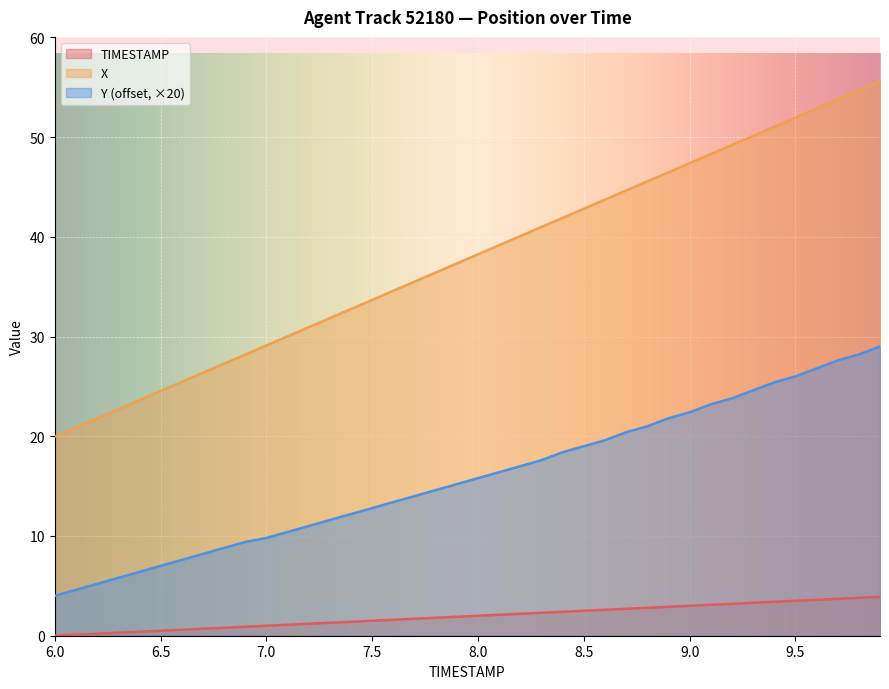

At how many categories does at least one series exceed 9?

40